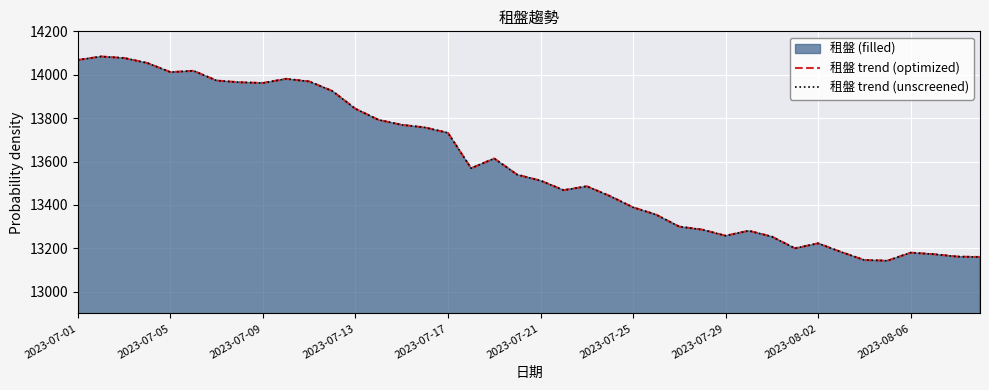

True or false: 租盤 trend (optimized) and 租盤 trend (unscreened) cross at least once.

False